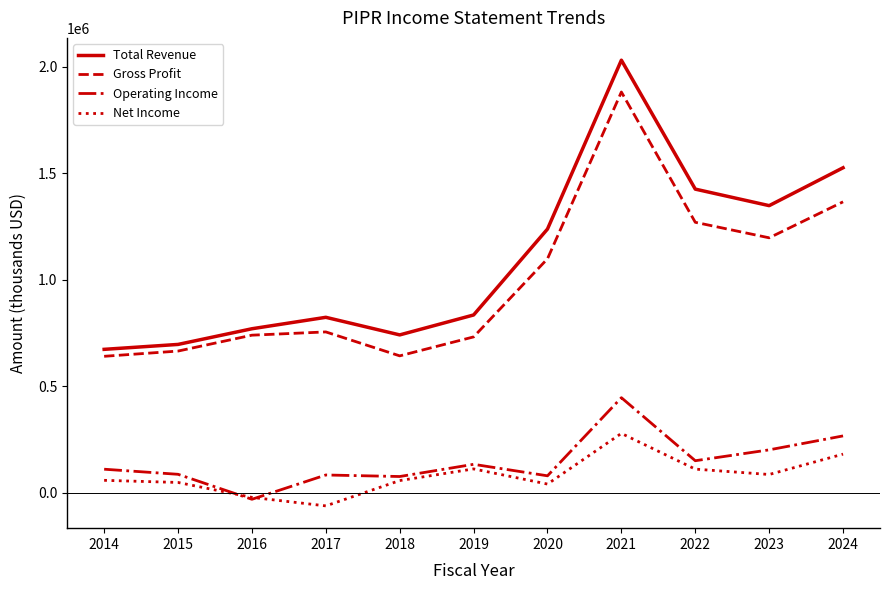

What is the total value across all series at 2016?

1456700